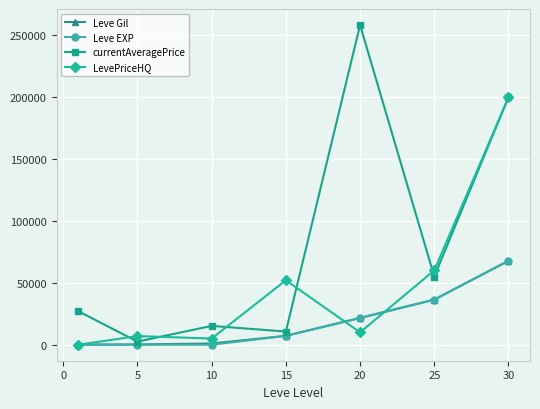

How many interior local valleys does the currentAveragePrice series have?

3